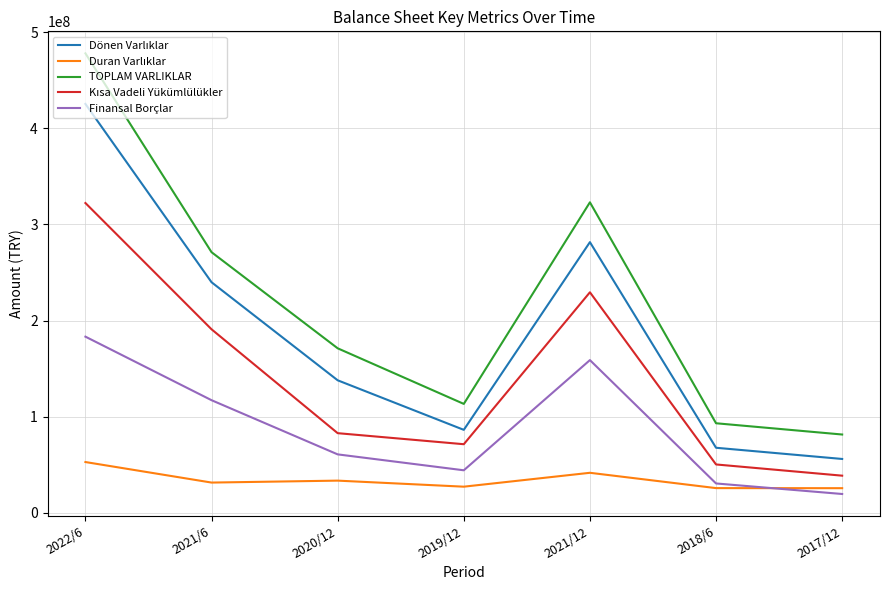

What is the greatest value displayed?

478135579